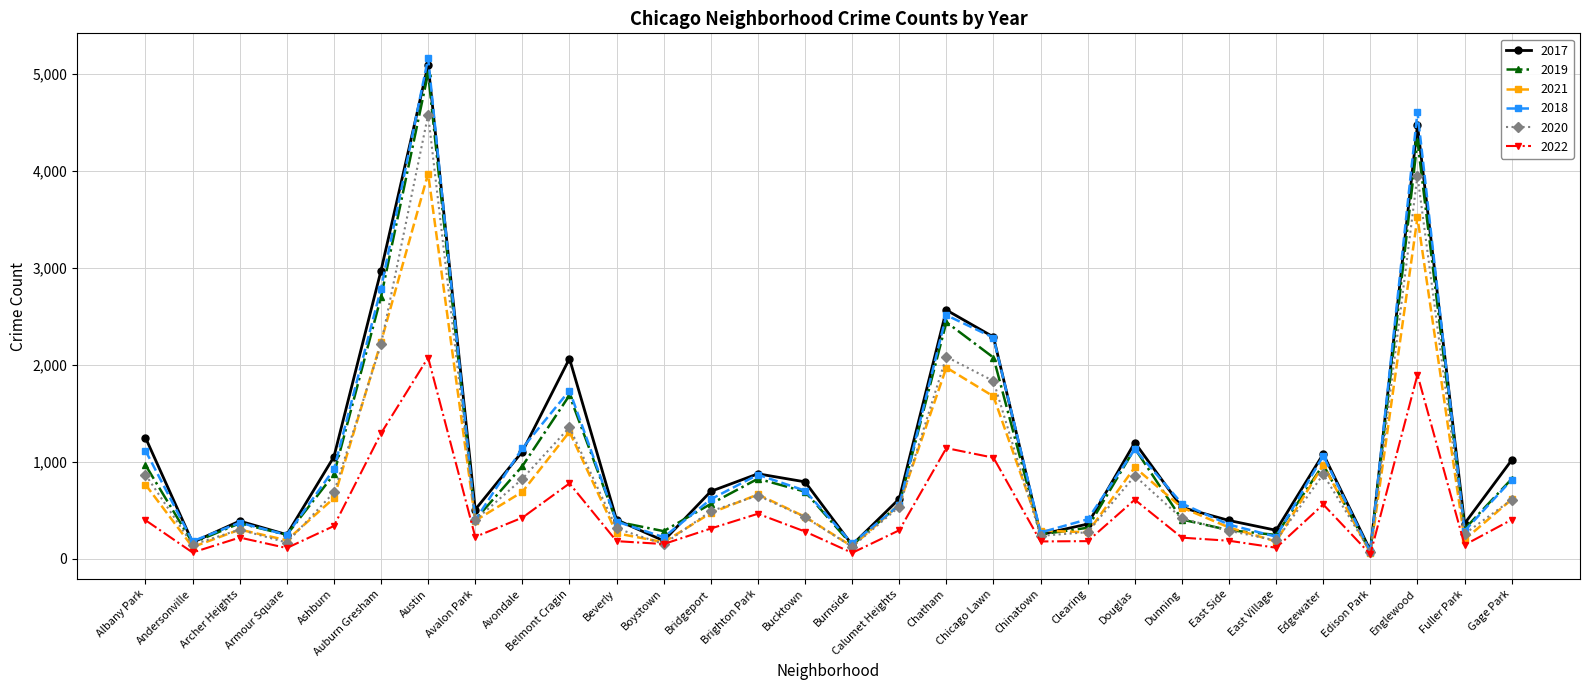

What is the maximum value shown in the chart?

5162